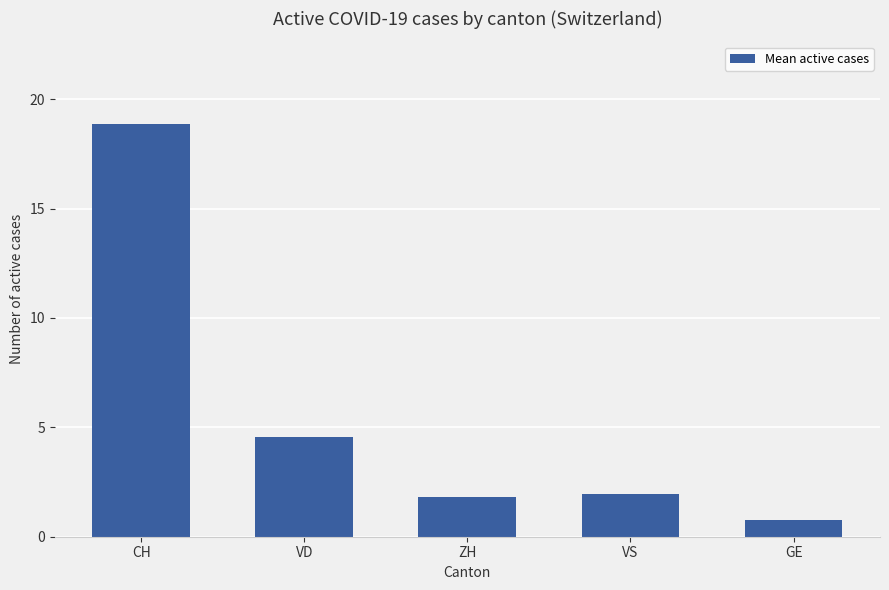

The value at VS is 1.9. True or false?

True